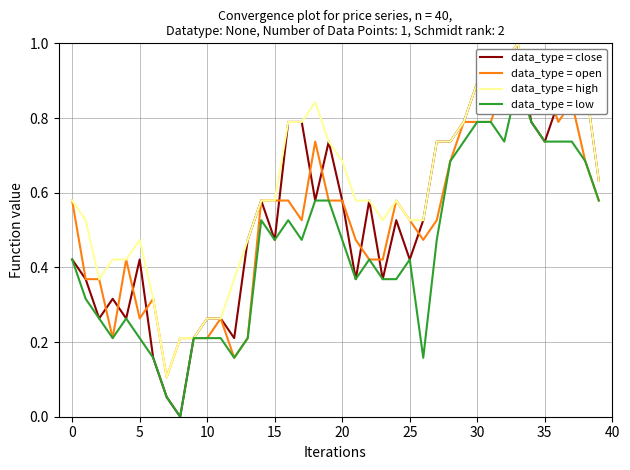

Count the number of categories in the chart.

40